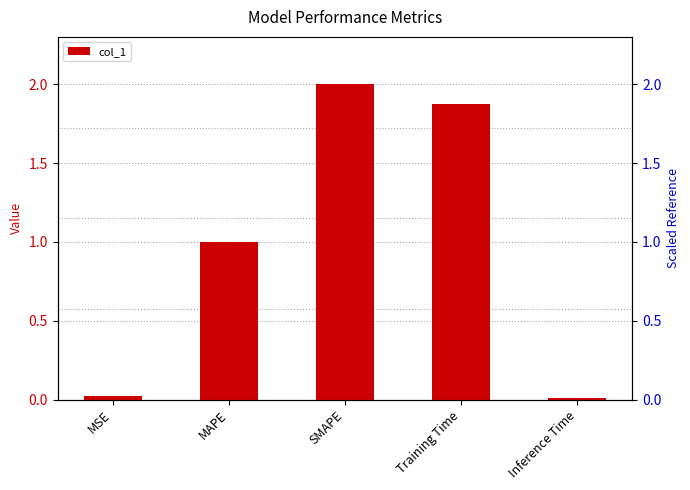

What is the value of the 2nd bar from the left?

1.0